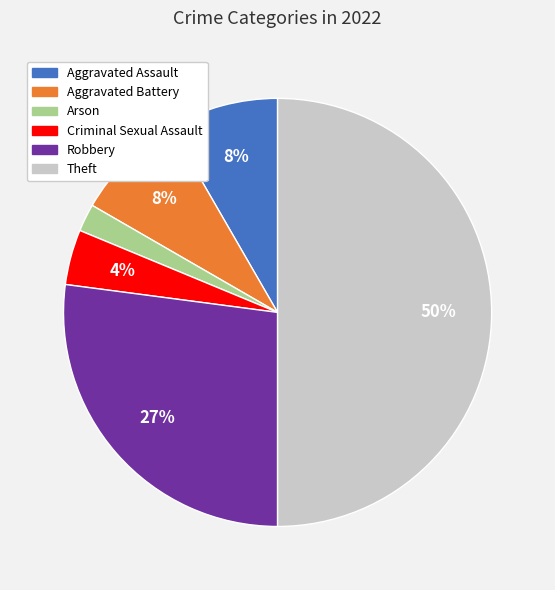

Count the number of slices in the pie.

6